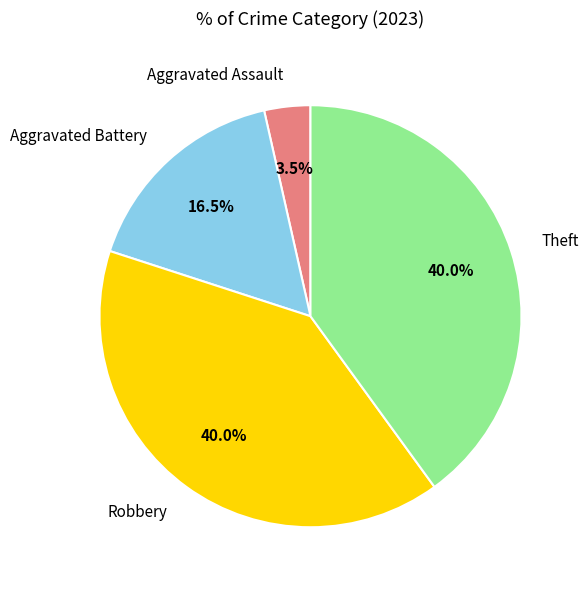

What is the ratio of the value at Theft to the value at Aggravated Battery?

2.4